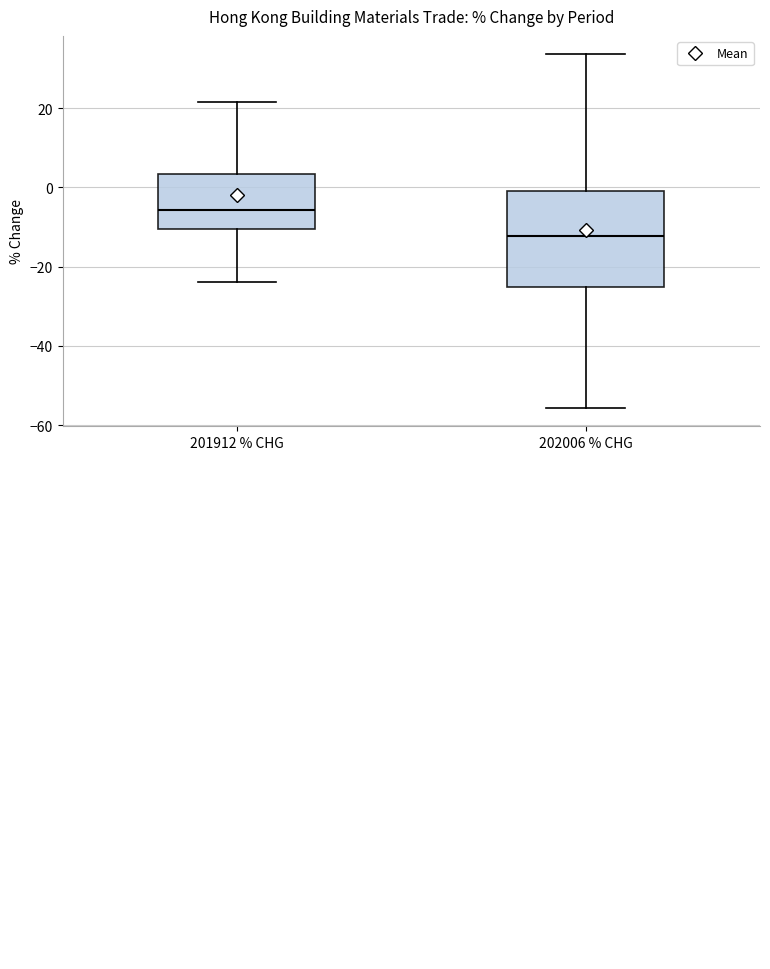

Which box's median line is the lowest?

202006 % CHG